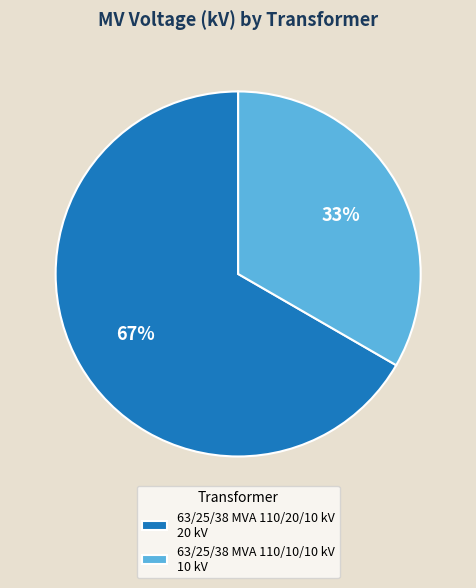

Combined, do 63/25/38 MVA 110/20/10 kV 20 kV and 63/25/38 MVA 110/10/10 kV 10 kV account for over 50%?

Yes